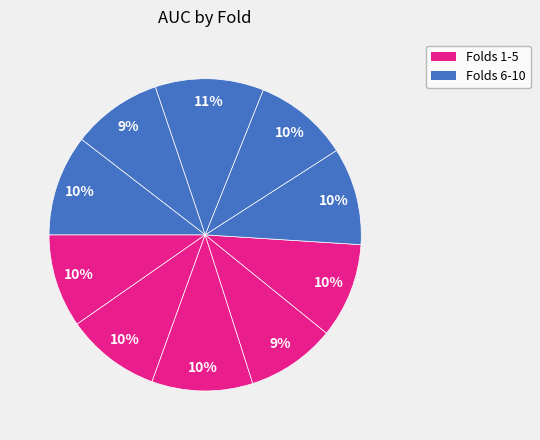

Count the number of slices in the pie.

10